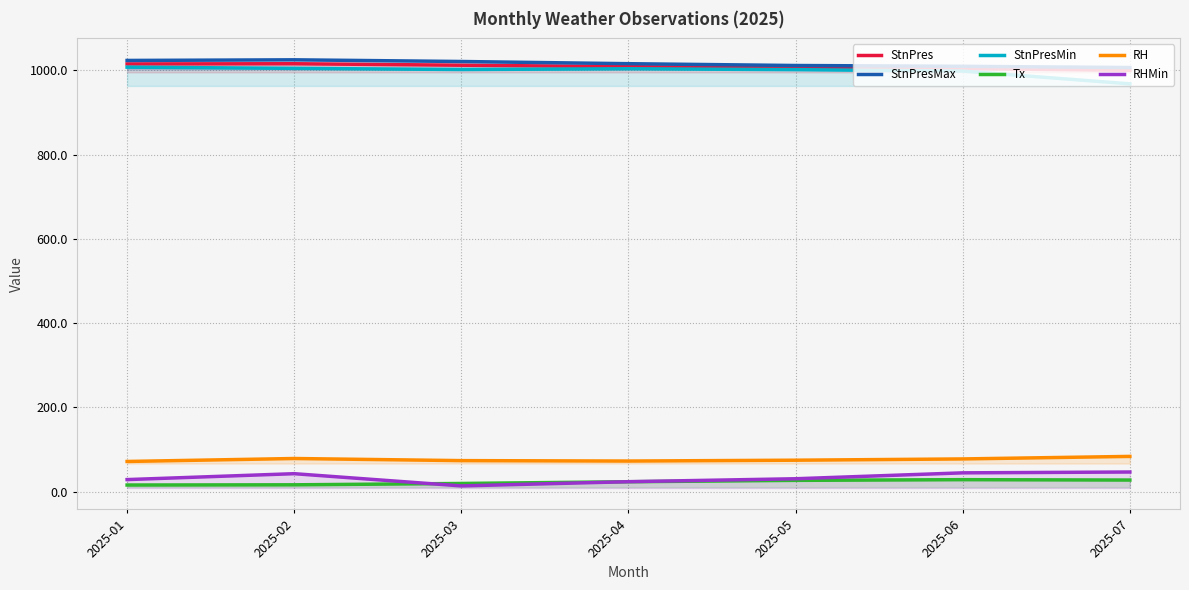

Reading left to right, list all the values displayed in this chart.

StnPres: 1014.9	1015.4	1011.9	1008.4	1006.1	1003.9	999.8
StnPresMax: 1023.2	1024.7	1020.7	1015.5	1011.2	1009.3	1006.4
StnPresMin: 1007.3	1004.4	1001.7	1003.5	1001.4	998.0	967.7
Tx: 16.1	16.6	19.8	23.9	27.2	28.8	27.9
RH: 72.0	79.0	74.0	73.0	75.0	78.0	84.0
RHMin: 29.0	43.0	14.0	24.0	31.0	45.0	47.0